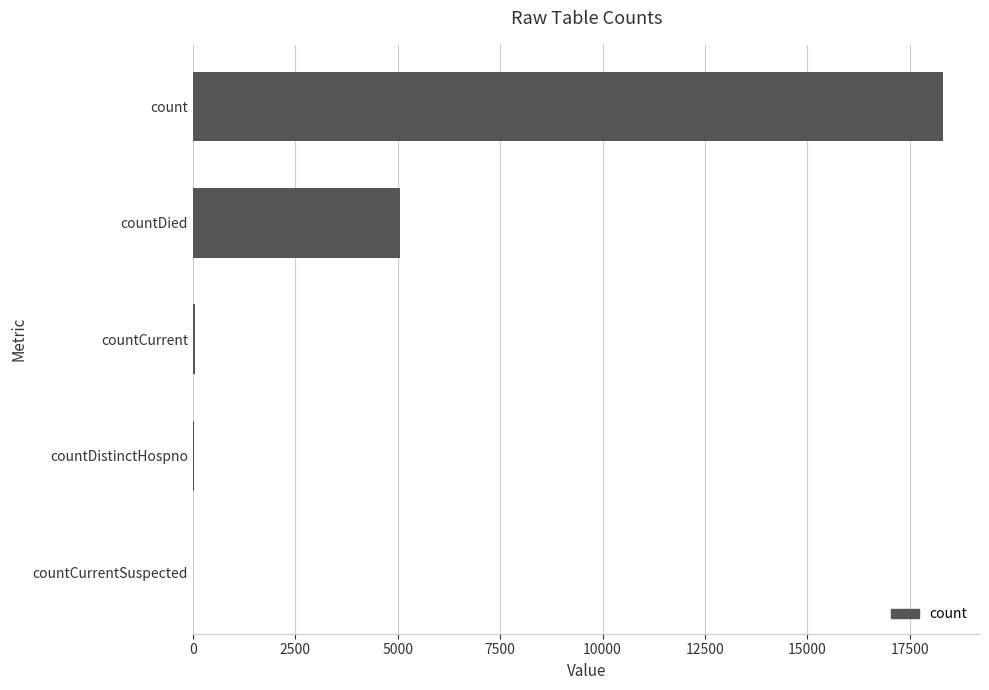

What is the sum of all values?

23430